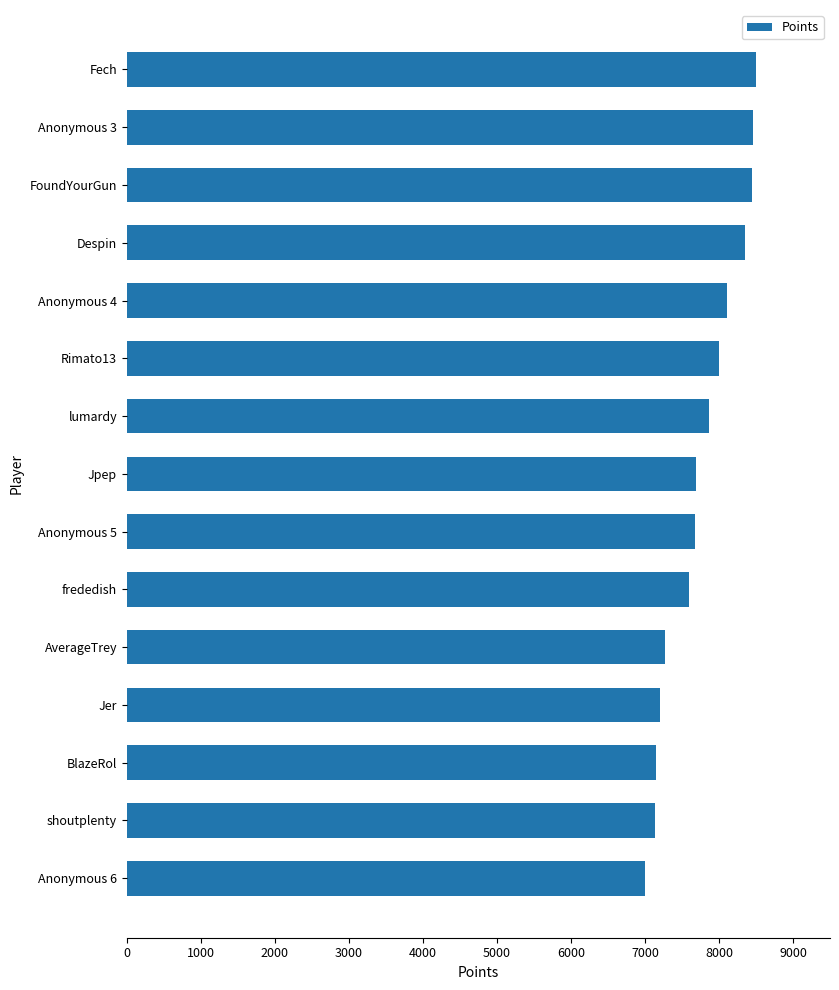

Does the chart contain stacked bars?

No